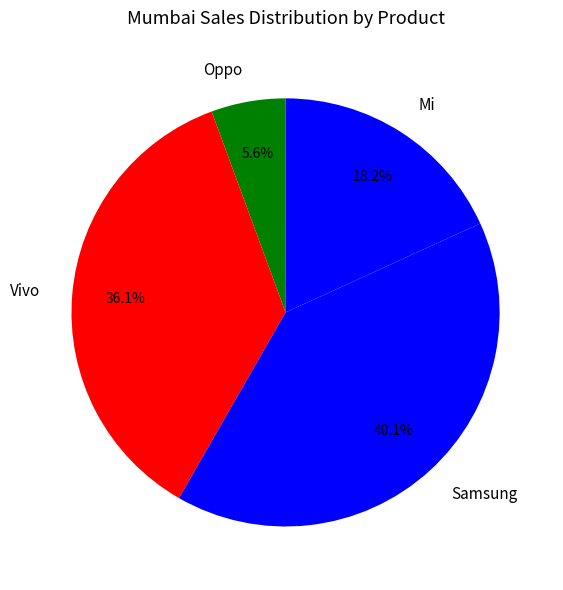

How many slices are in this pie chart?

4